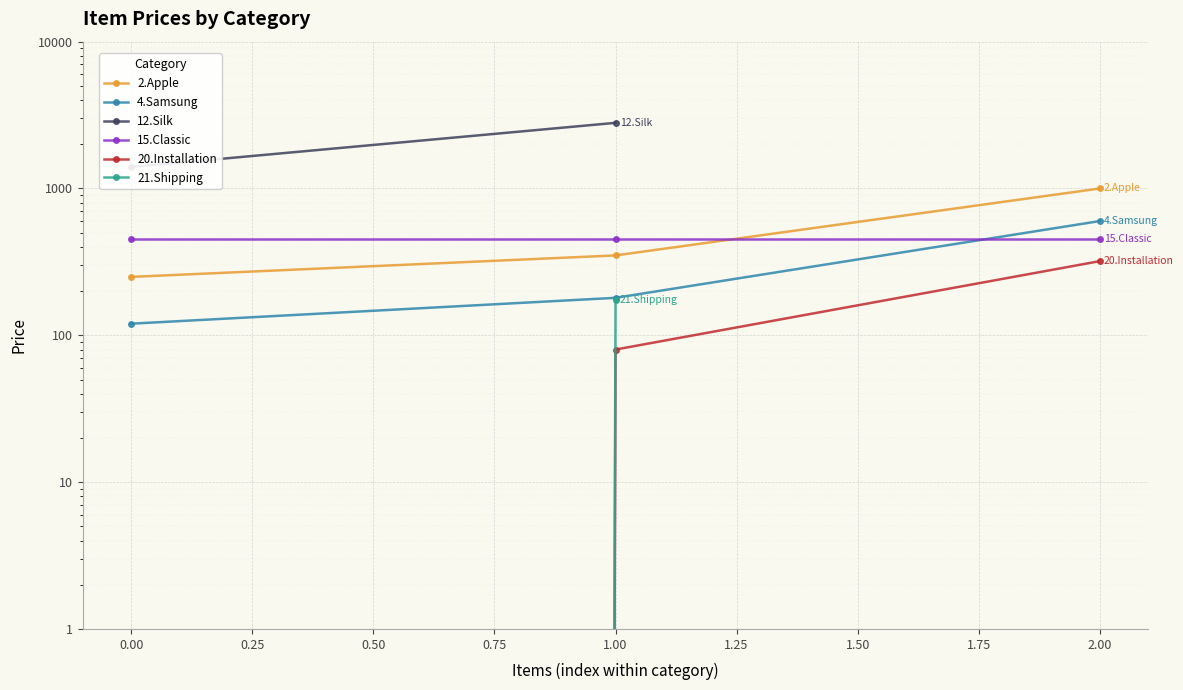

What is the sum of all 4.Samsung values?

900